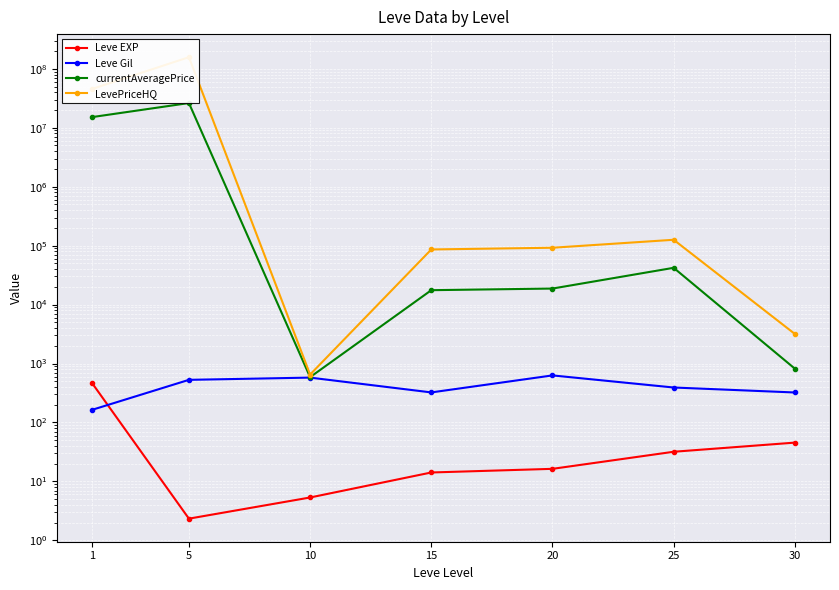

True or false: Leve Gil has more than 2 interior local peaks.

False